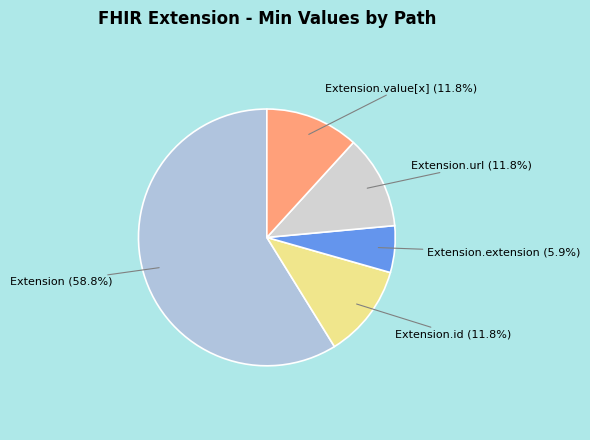

How many slices are in this pie chart?

5